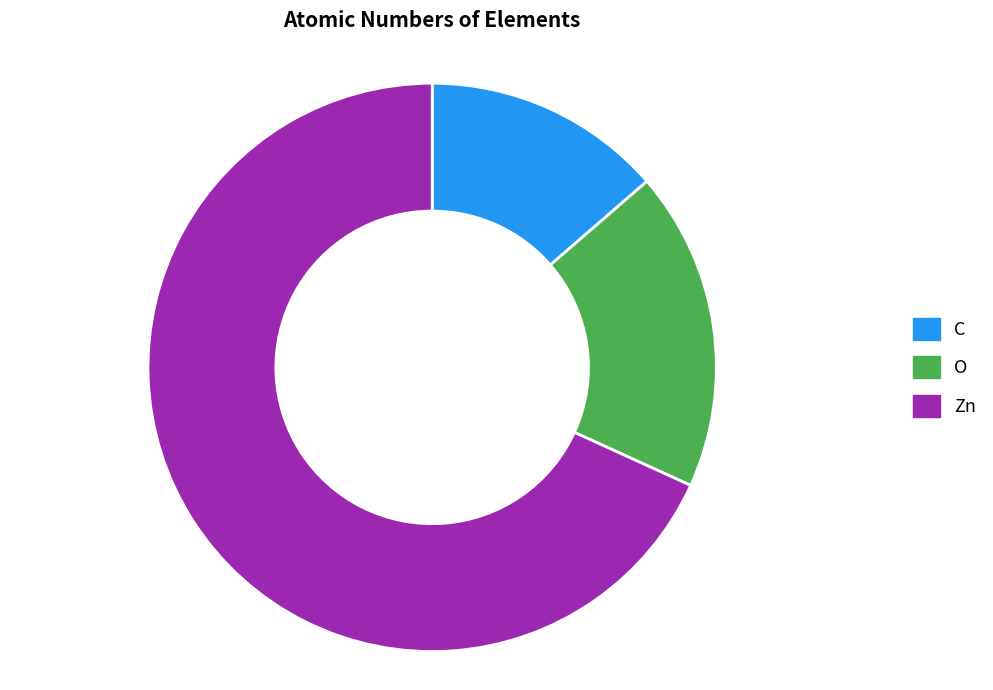

What is the largest slice in the pie chart?

Zn